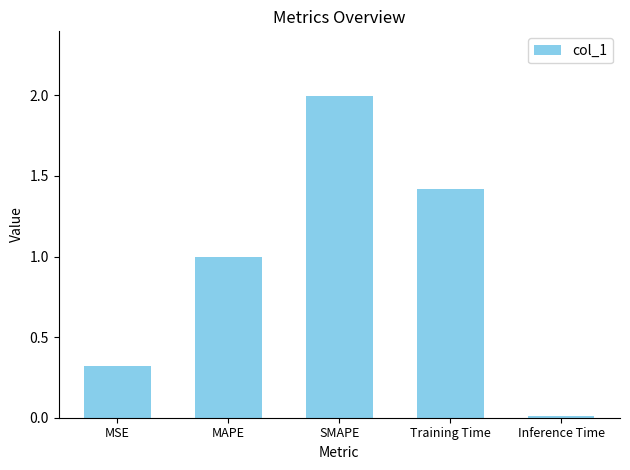

What position from the right is SMAPE?

3